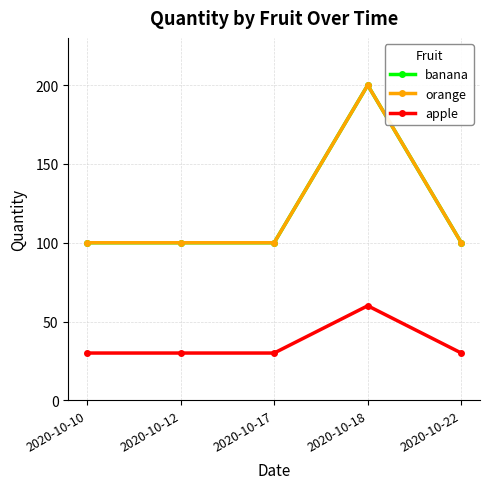

Reading left to right, what are all the values shown in this chart?

banana: 2020-10-10=100	2020-10-12=100	2020-10-17=100	2020-10-18=200	2020-10-22=100
orange: 2020-10-10=100	2020-10-12=100	2020-10-17=100	2020-10-18=200	2020-10-22=100
apple: 2020-10-10=30	2020-10-12=30	2020-10-17=30	2020-10-18=60	2020-10-22=30